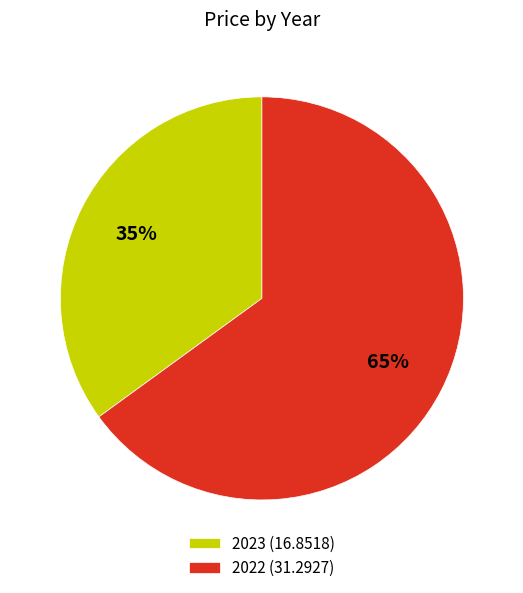

To the nearest percent, what is the average slice percentage?

50%